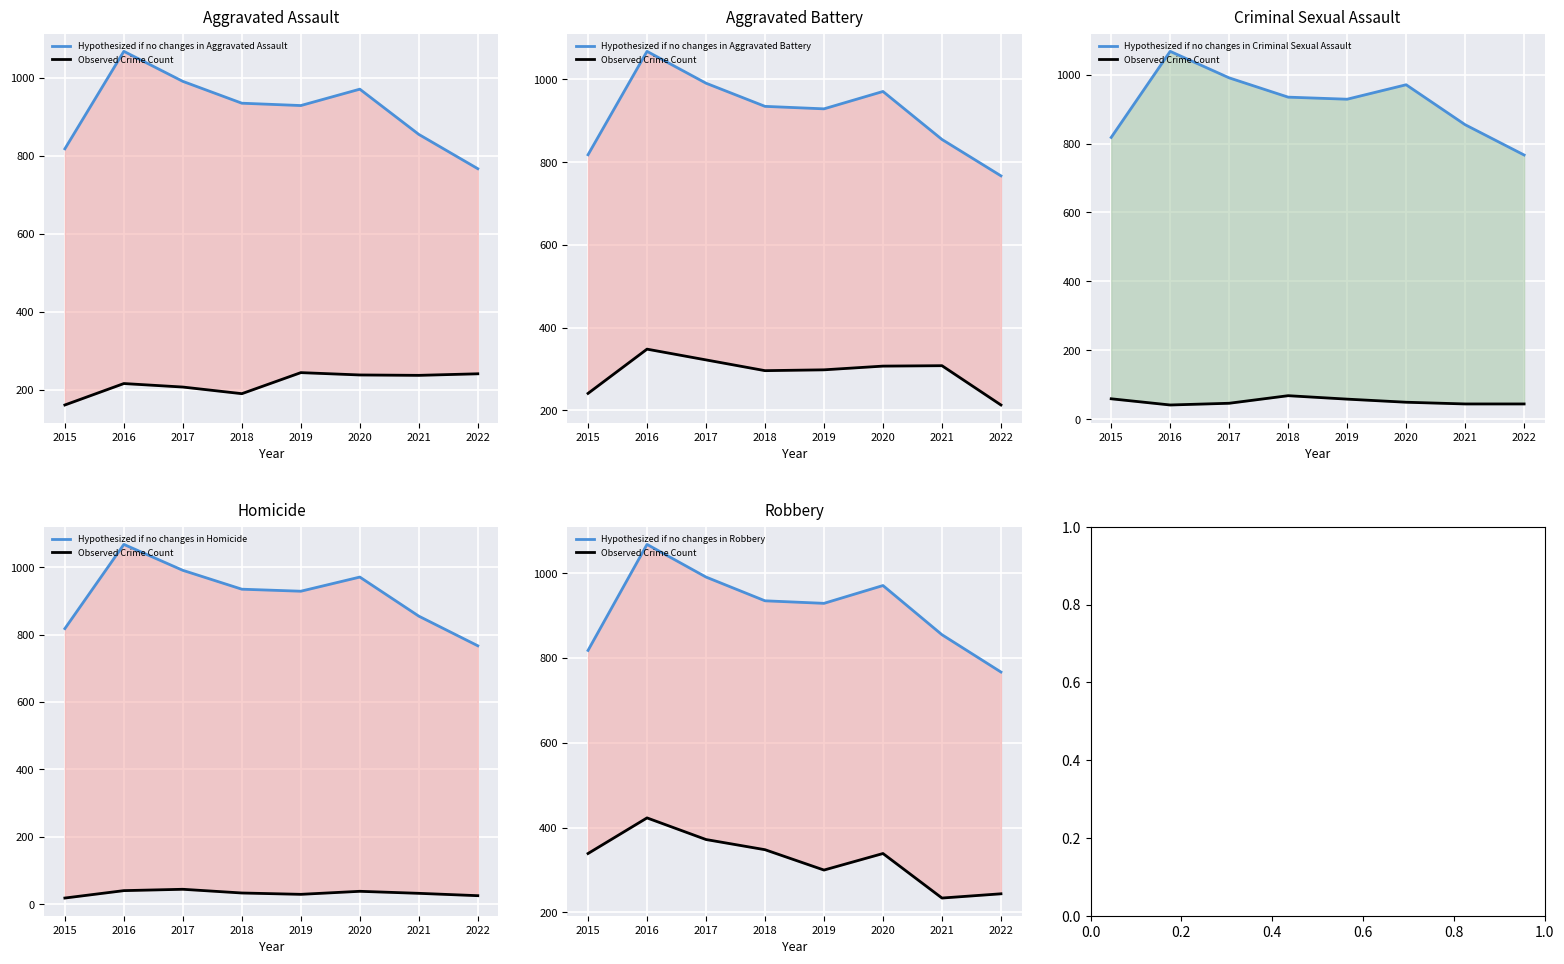

How many data points in Hypothesized if no changes in Aggravated Assault are less than 935?

4